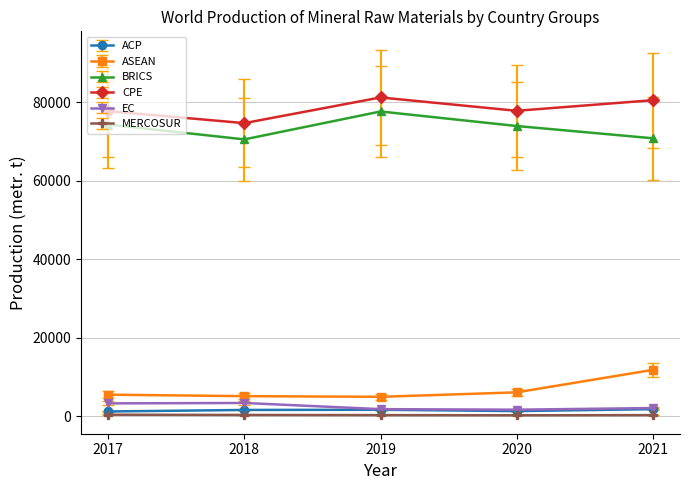

The value of EC at 2017 is 3294. True or false?

True